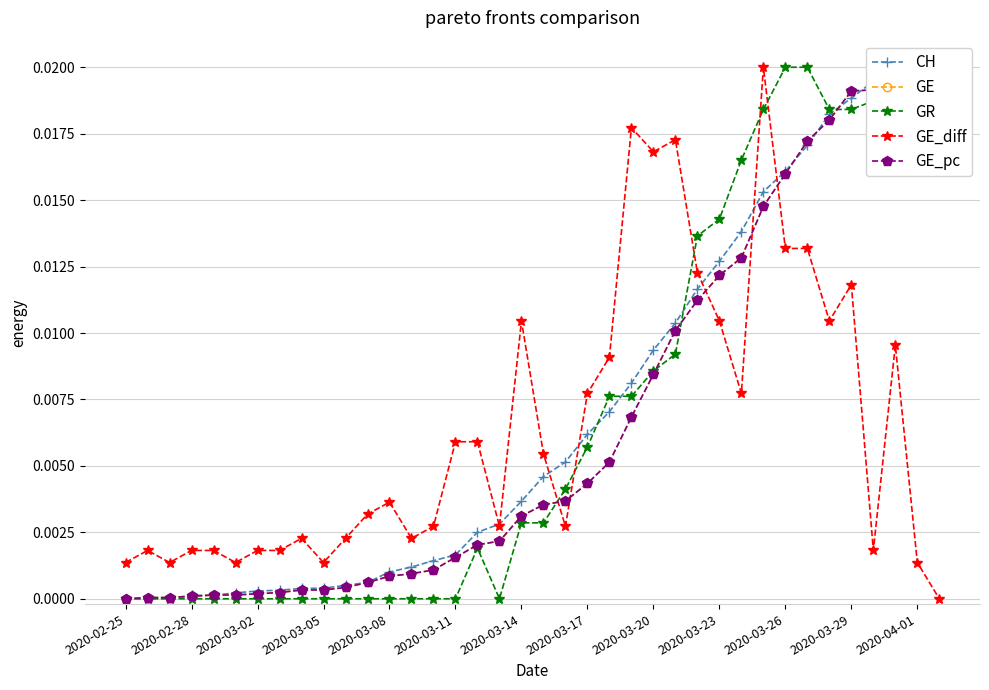

Where is the first local maximum for GR?

16